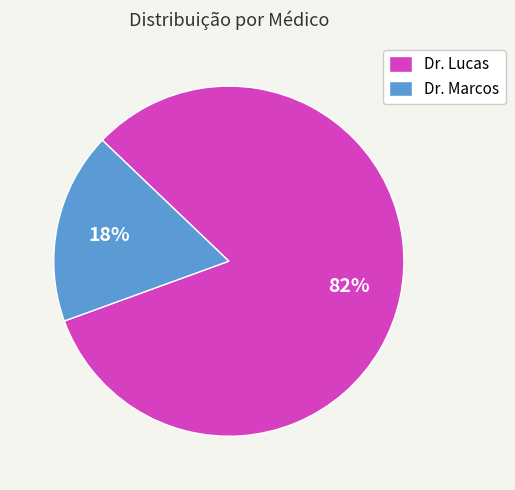

What is the majority slice?

Dr. Lucas